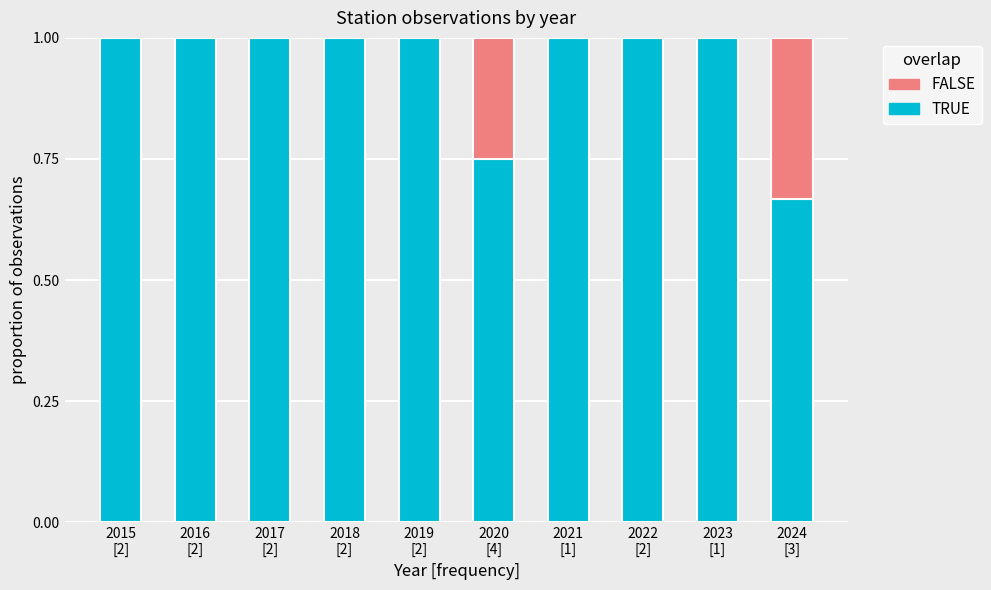

Count the number of data series in this chart.

2